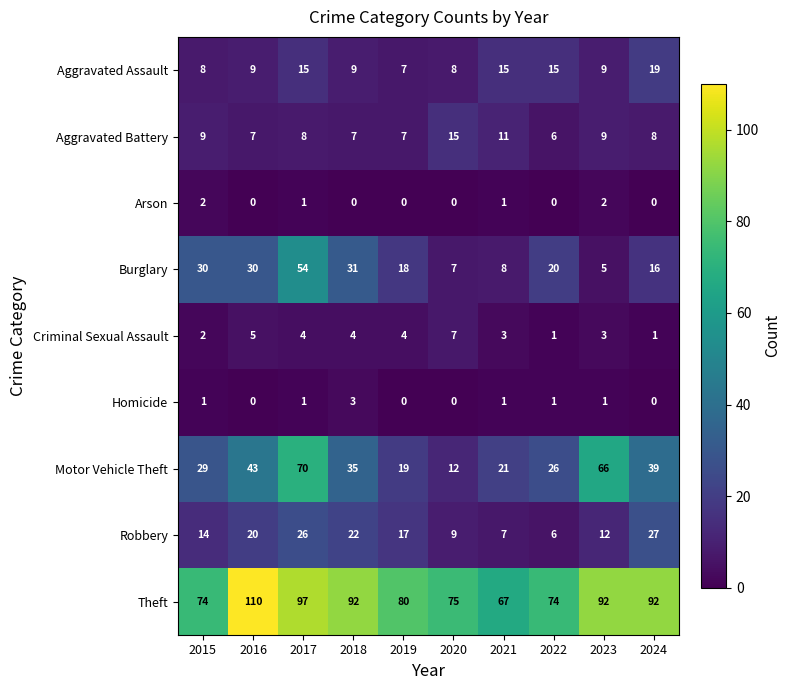

Which series has the largest range (max minus min)?

Motor Vehicle Theft